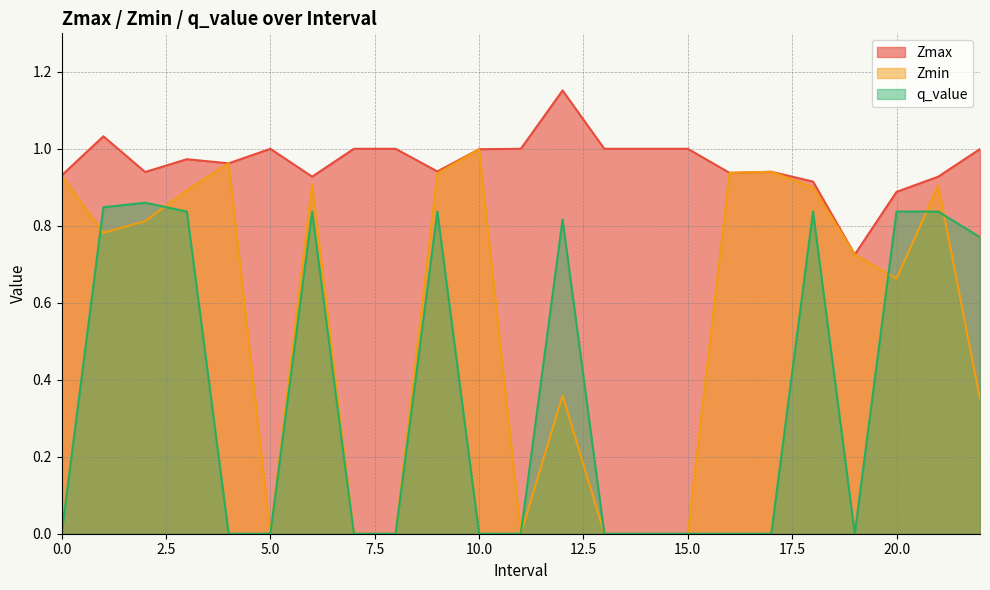

At 2.0, list the series in order from largest to smallest.

Zmax, q_value, Zmin